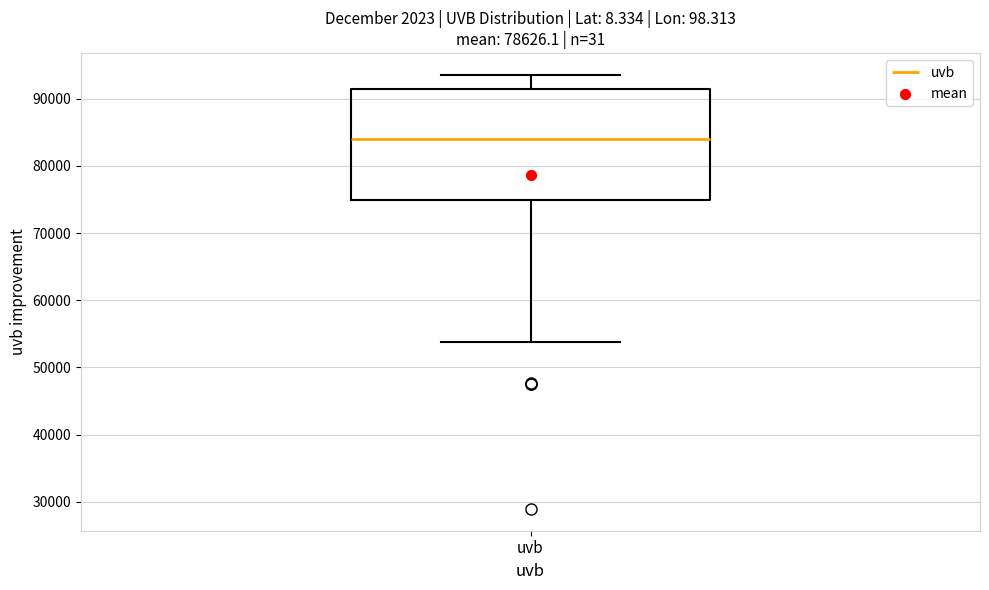

Transcribe this box plot: give where the median line is, the range the box spans, and where the two whiskers end, as read against the y-axis. The values are not printed on the chart, so give them approximately, as read against the axis.

median 84000, box 75000 to 91000, whiskers 54000 to 94000